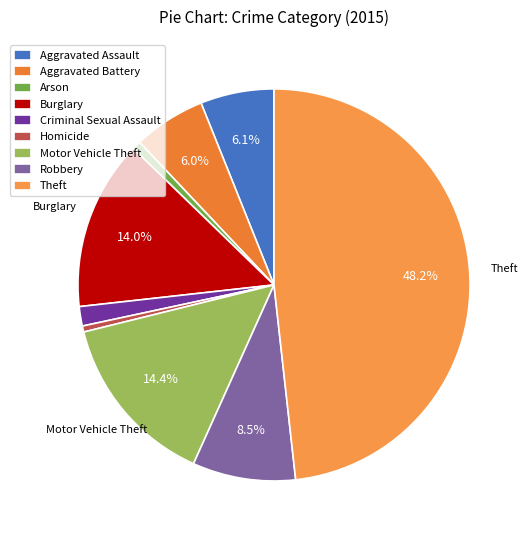

To the nearest percent, what percentage of the pie is Criminal Sexual Assault?

2%